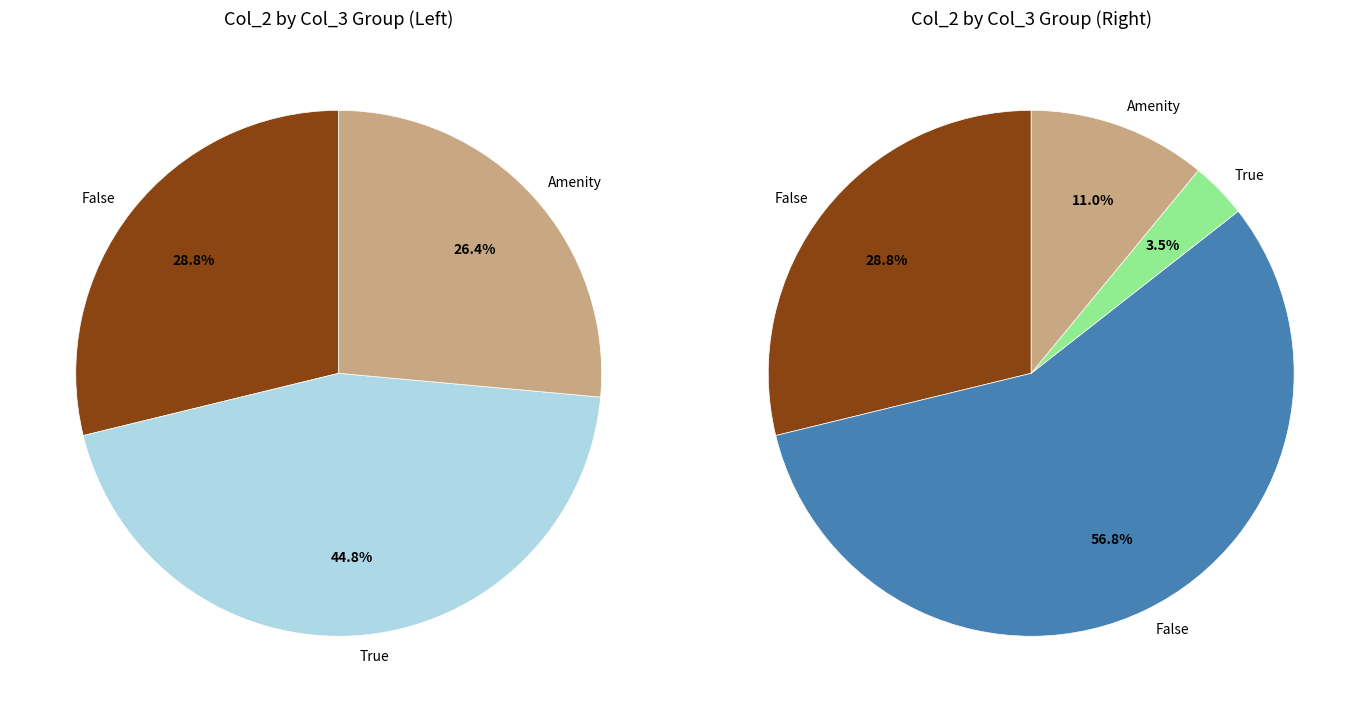

The Trettondedagsmarschen slice represents 1% of the pie. True or false?

False